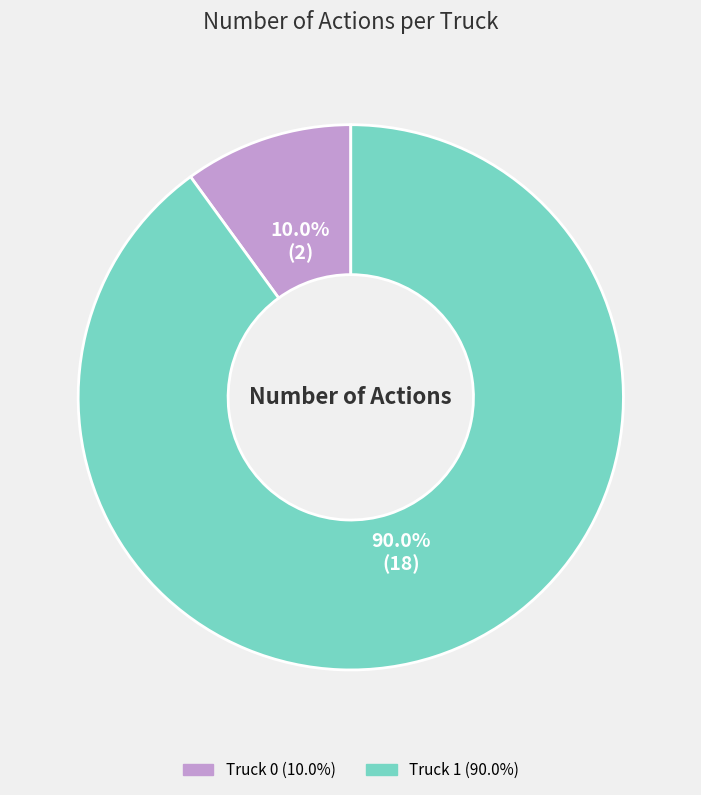

What is the total percentage of Truck 0 and Truck 1?

100.0%